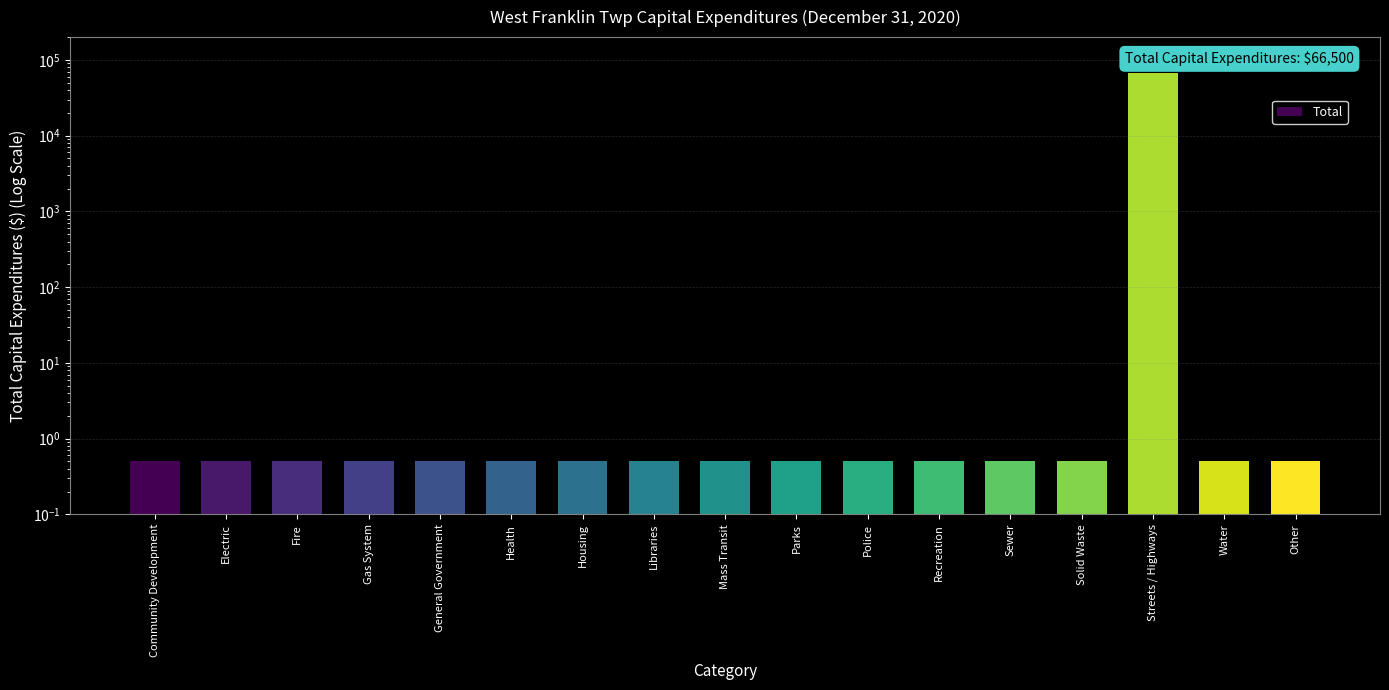

What is the value of the 13th bar from the left?

0.5